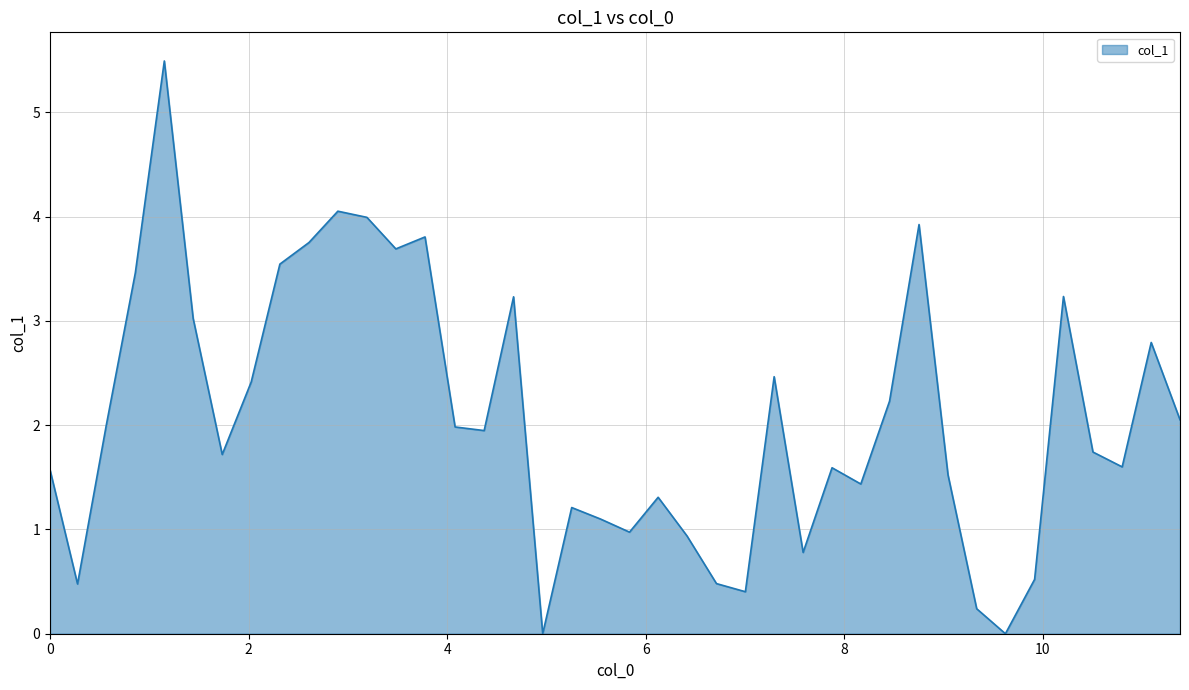

What is the greatest value displayed?

5.5